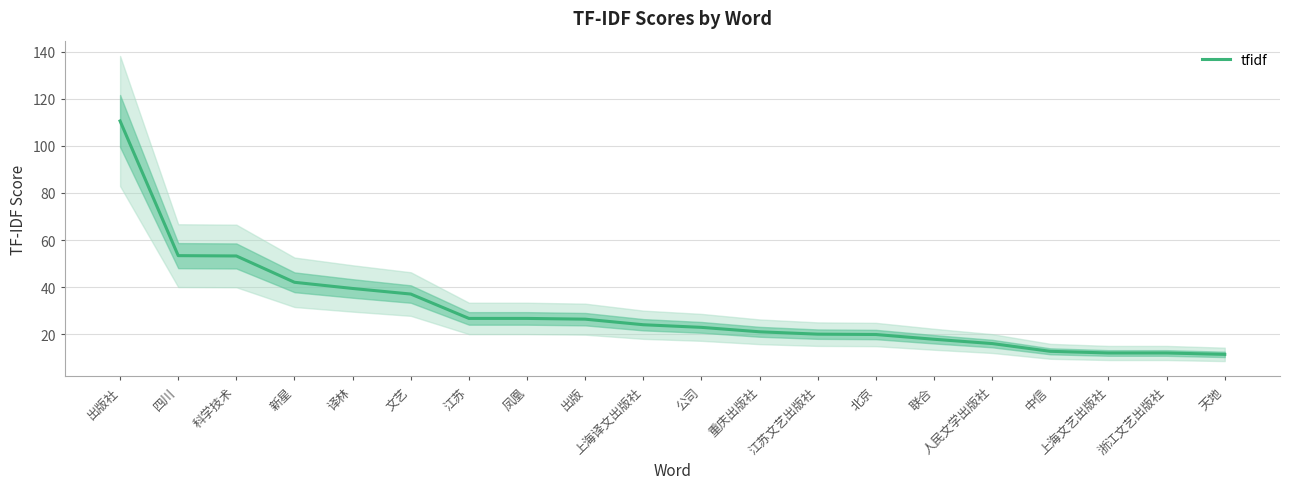

What is the ratio of the value at 新星 to the value at 天地?

3.7